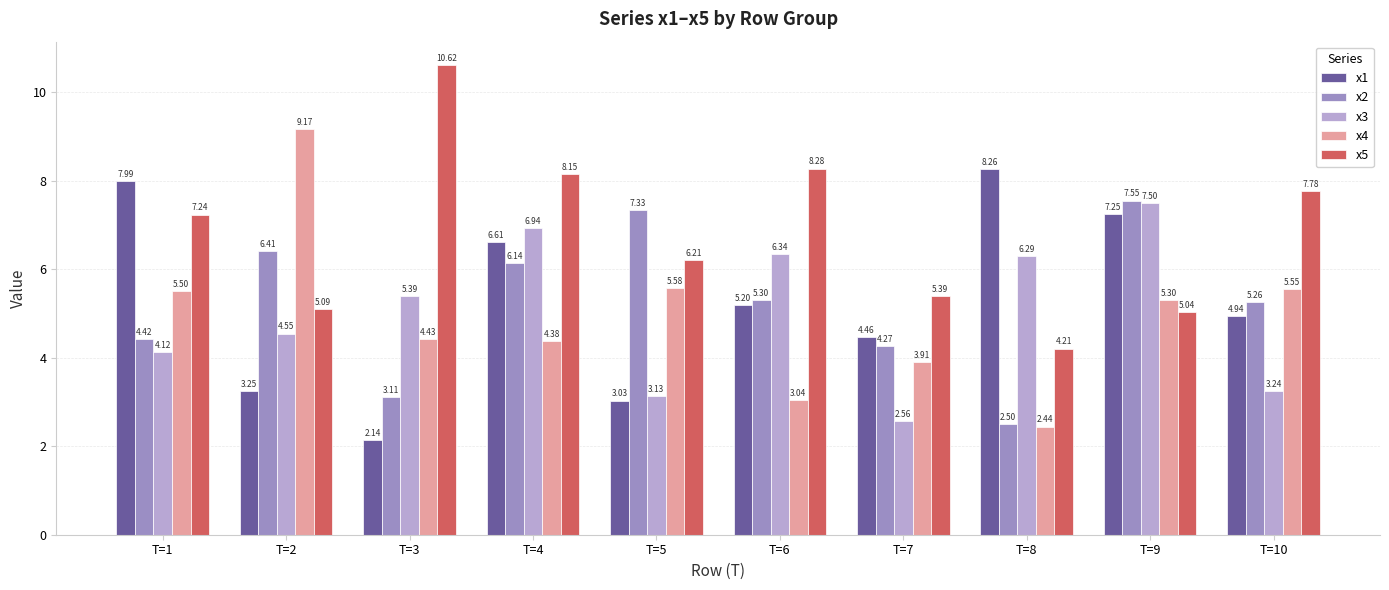

What is the sum of the x3 values at T=1 and T=3?

9.5